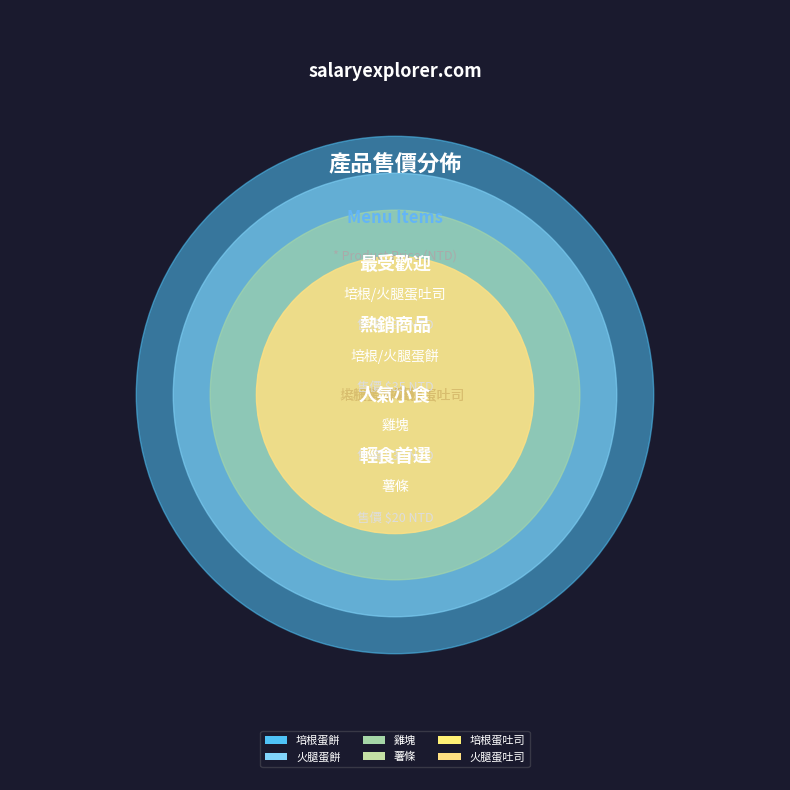

What percentage do 薯條 and 火腿蛋吐司 together represent?

28.9%